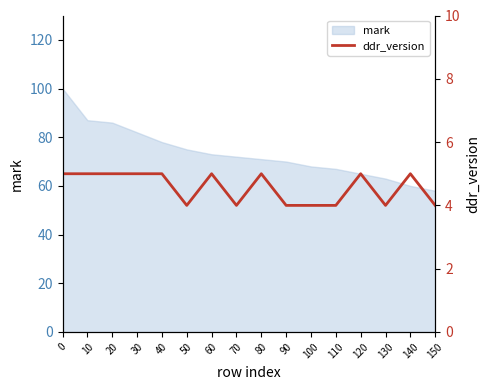

Where is the first local minimum?

50